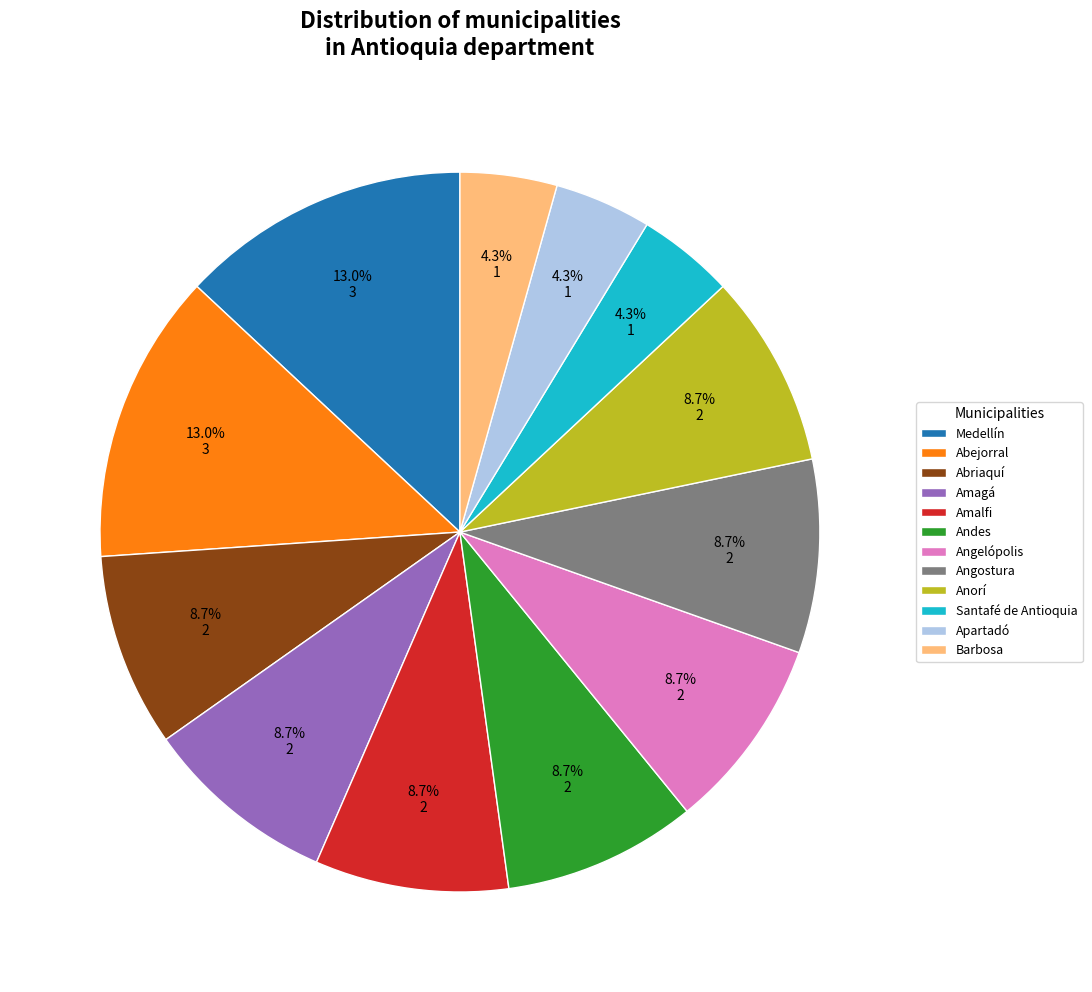

To the nearest percent, what portion does Barbosa represent?

4%